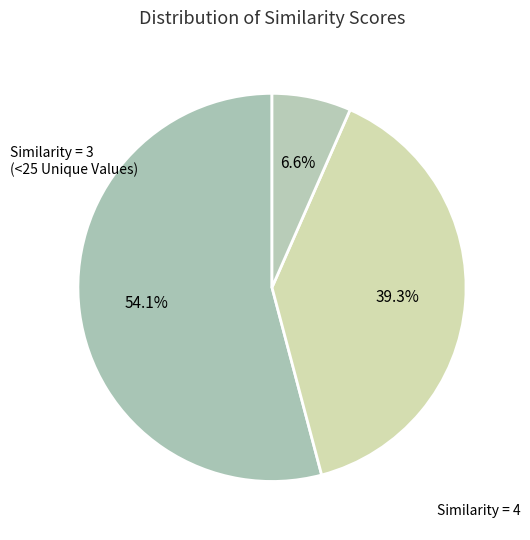

Which slice is the smallest?

3